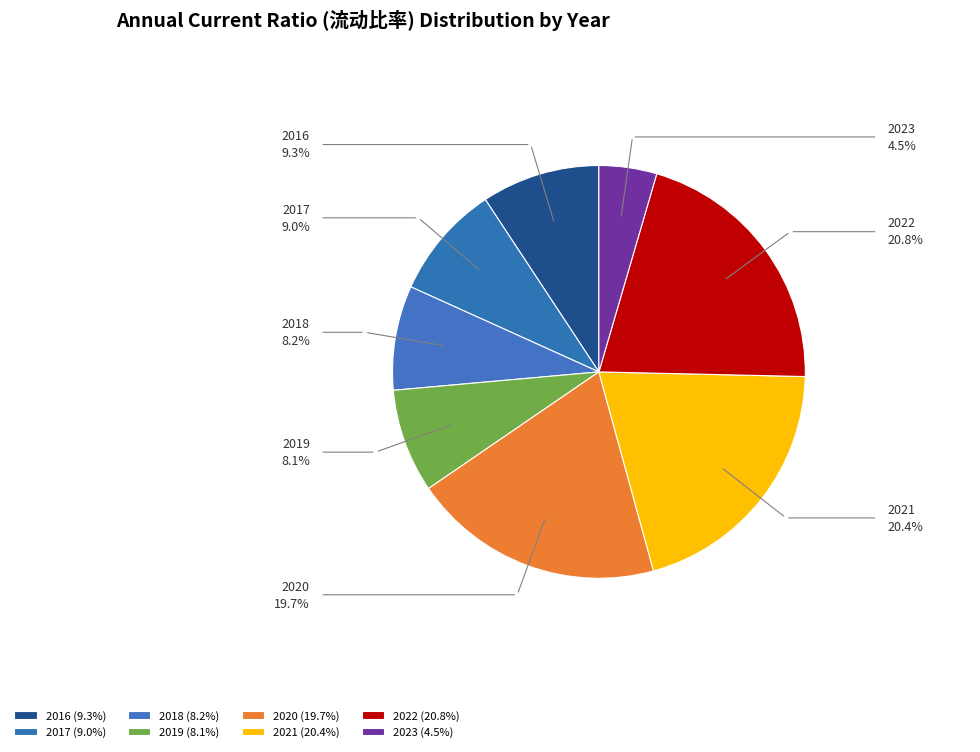

Is there a majority slice in this chart?

No